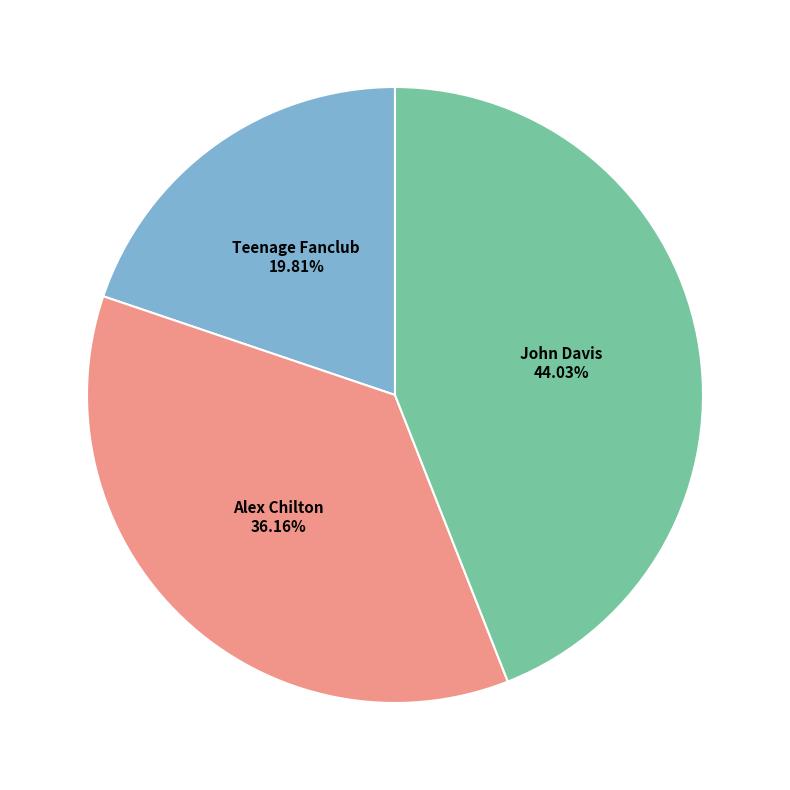

Does any single category account for the majority?

No